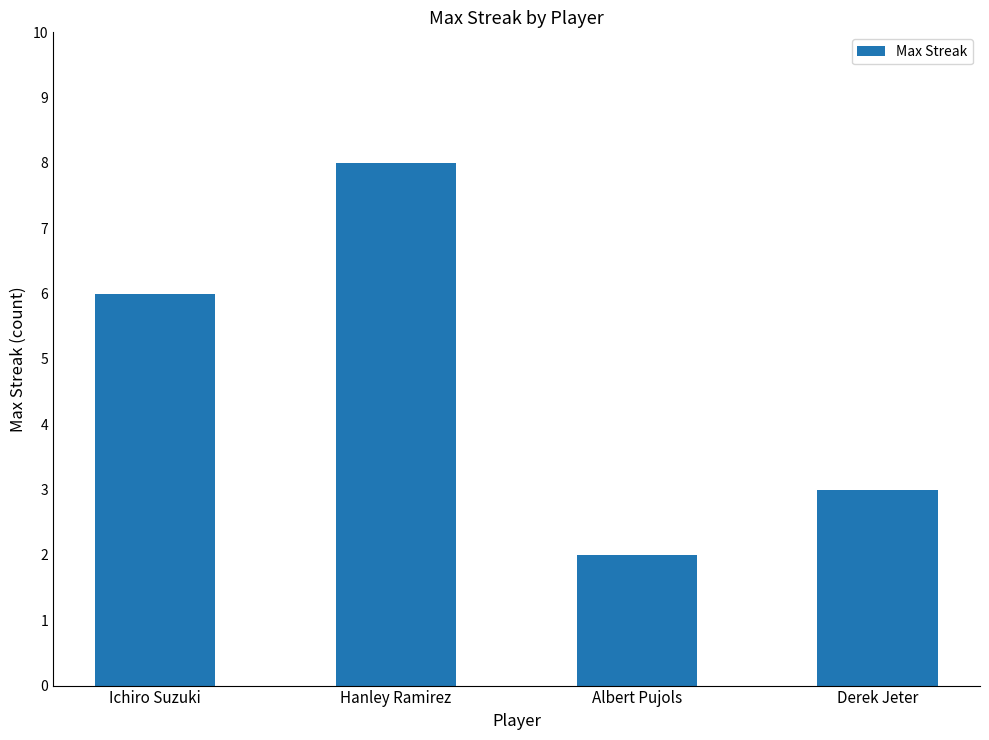

How many values are between 3 and 8?

3